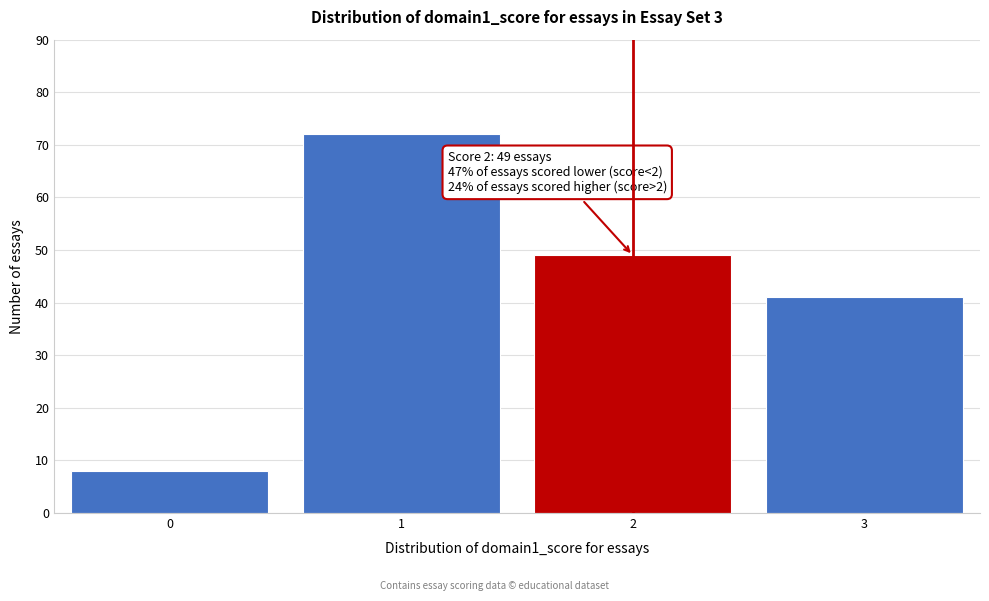

Reading left to right, list all the values displayed in this chart.

8	72	49	41